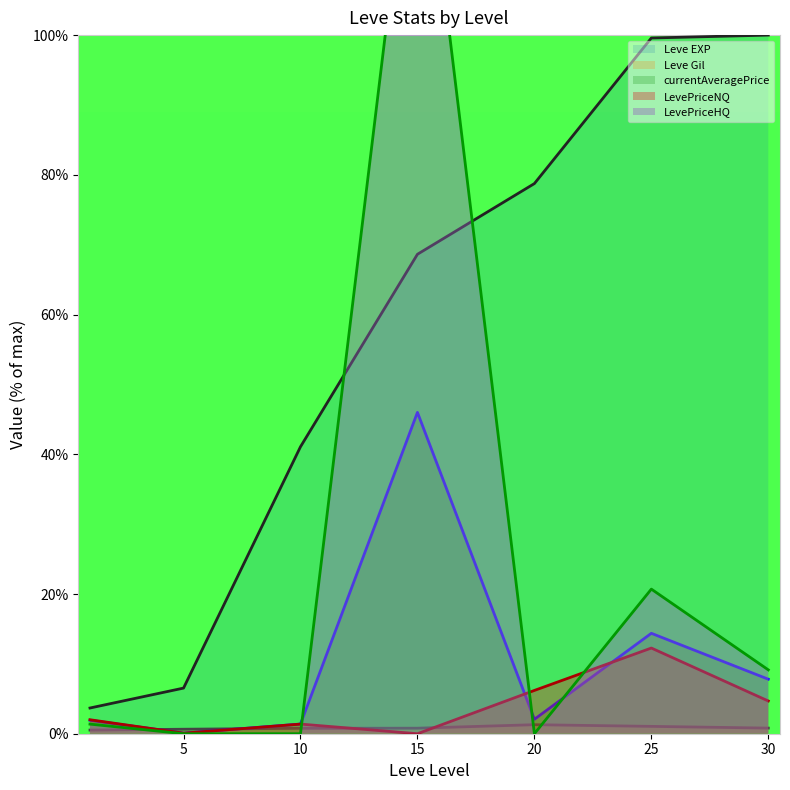

Rank the series at 25 from highest to lowest value.

Leve EXP, LevePriceHQ, currentAveragePrice, LevePriceNQ, Leve Gil